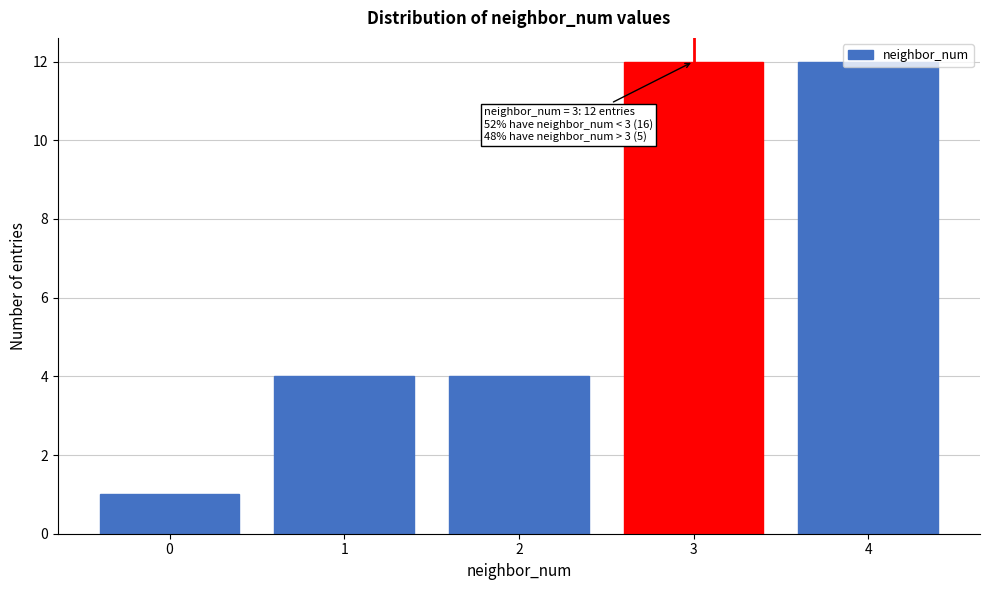

What is the greatest value displayed?

12